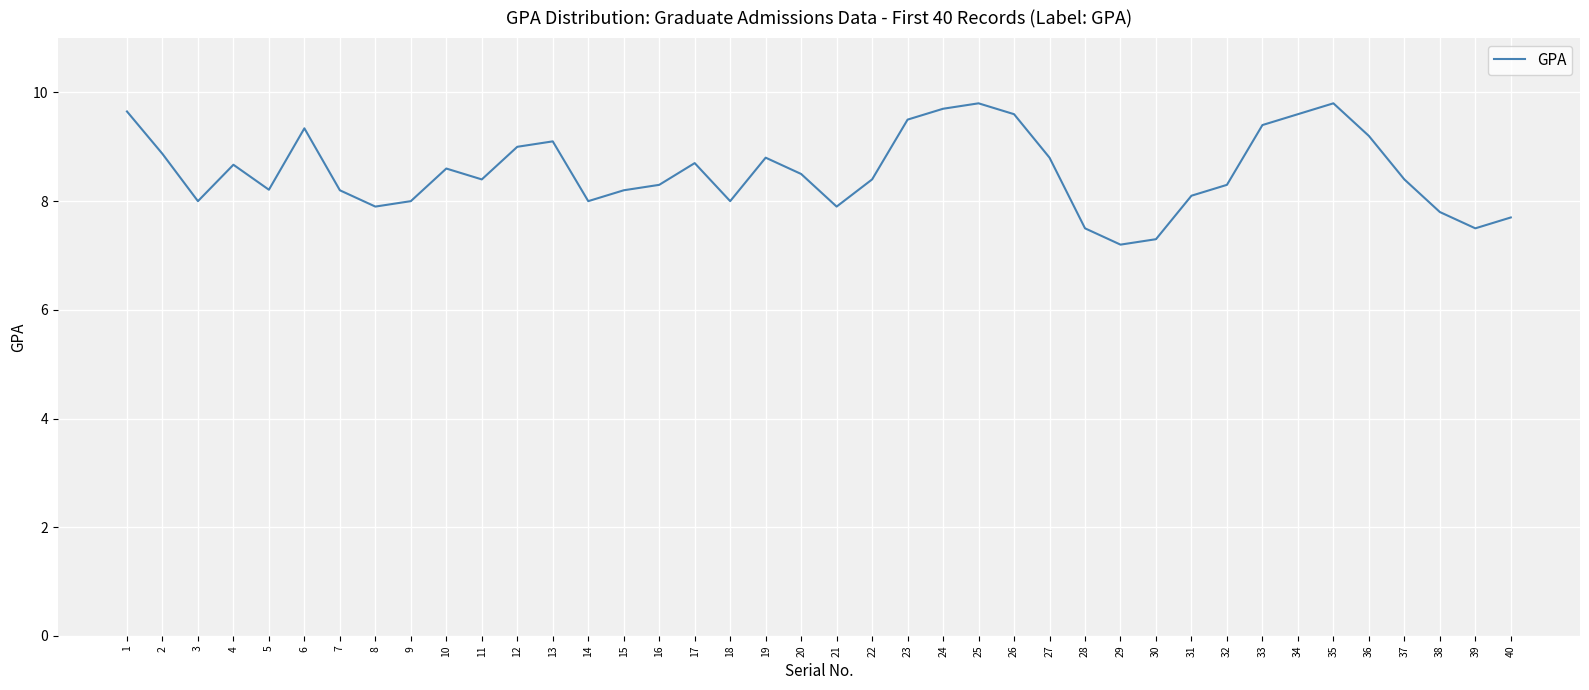

The value at 7 is 13.0. True or false?

False